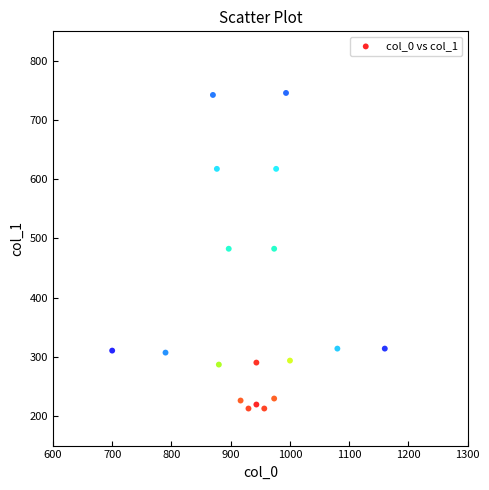

What is the range of X values (max minus min)?

460.0